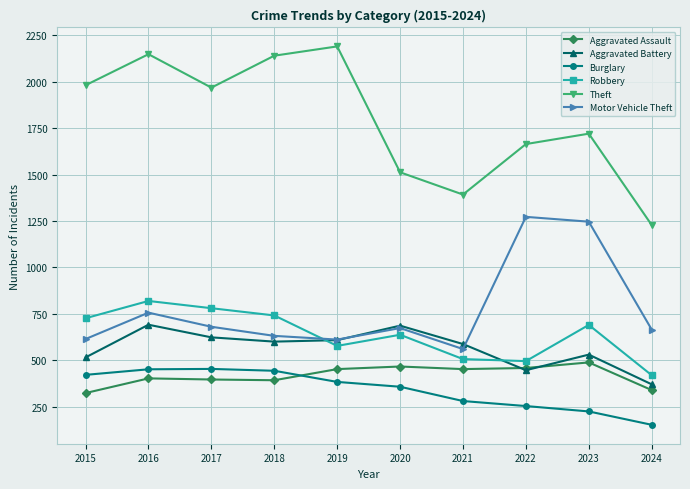

Is the value of Motor Vehicle Theft at 2024 greater than the value of Burglary at 2015?

Yes